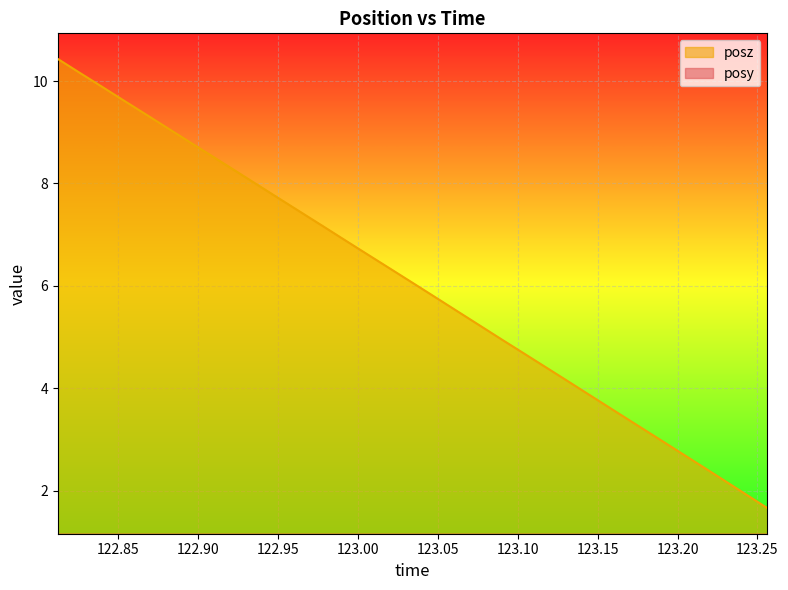

What is the highest value of the posz series?

10.4